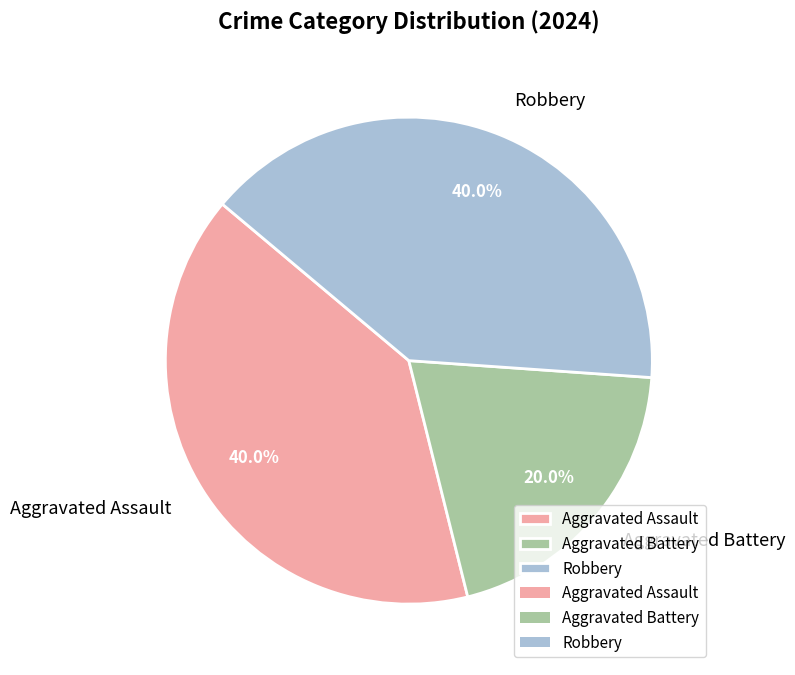

Between Robbery and Aggravated Battery, which is larger?

Robbery